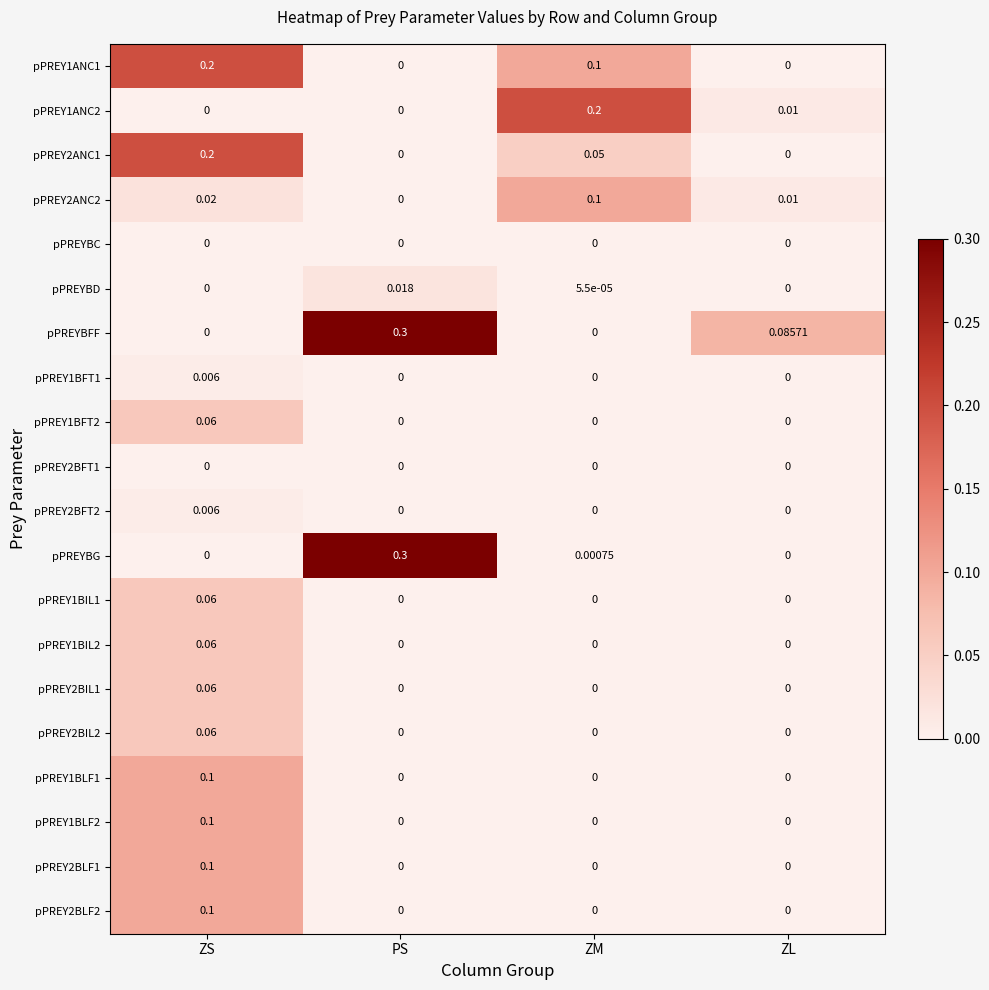

Is the value of pPREY1BFT1 at ZS greater than the value of pPREYBFF at ZL?

No